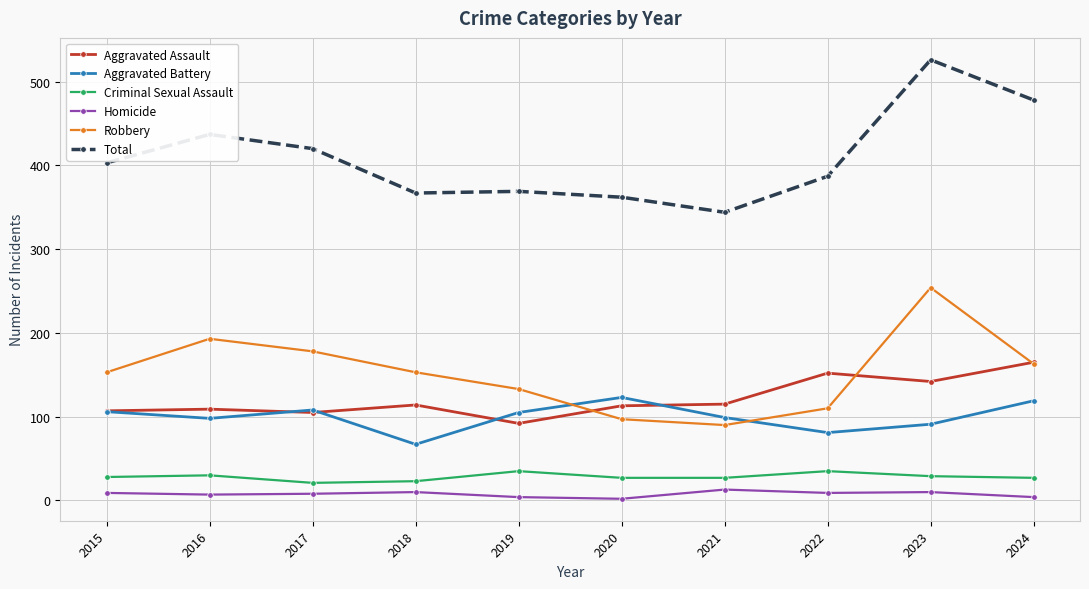

At which category does the chart reach its peak across all series?

2023